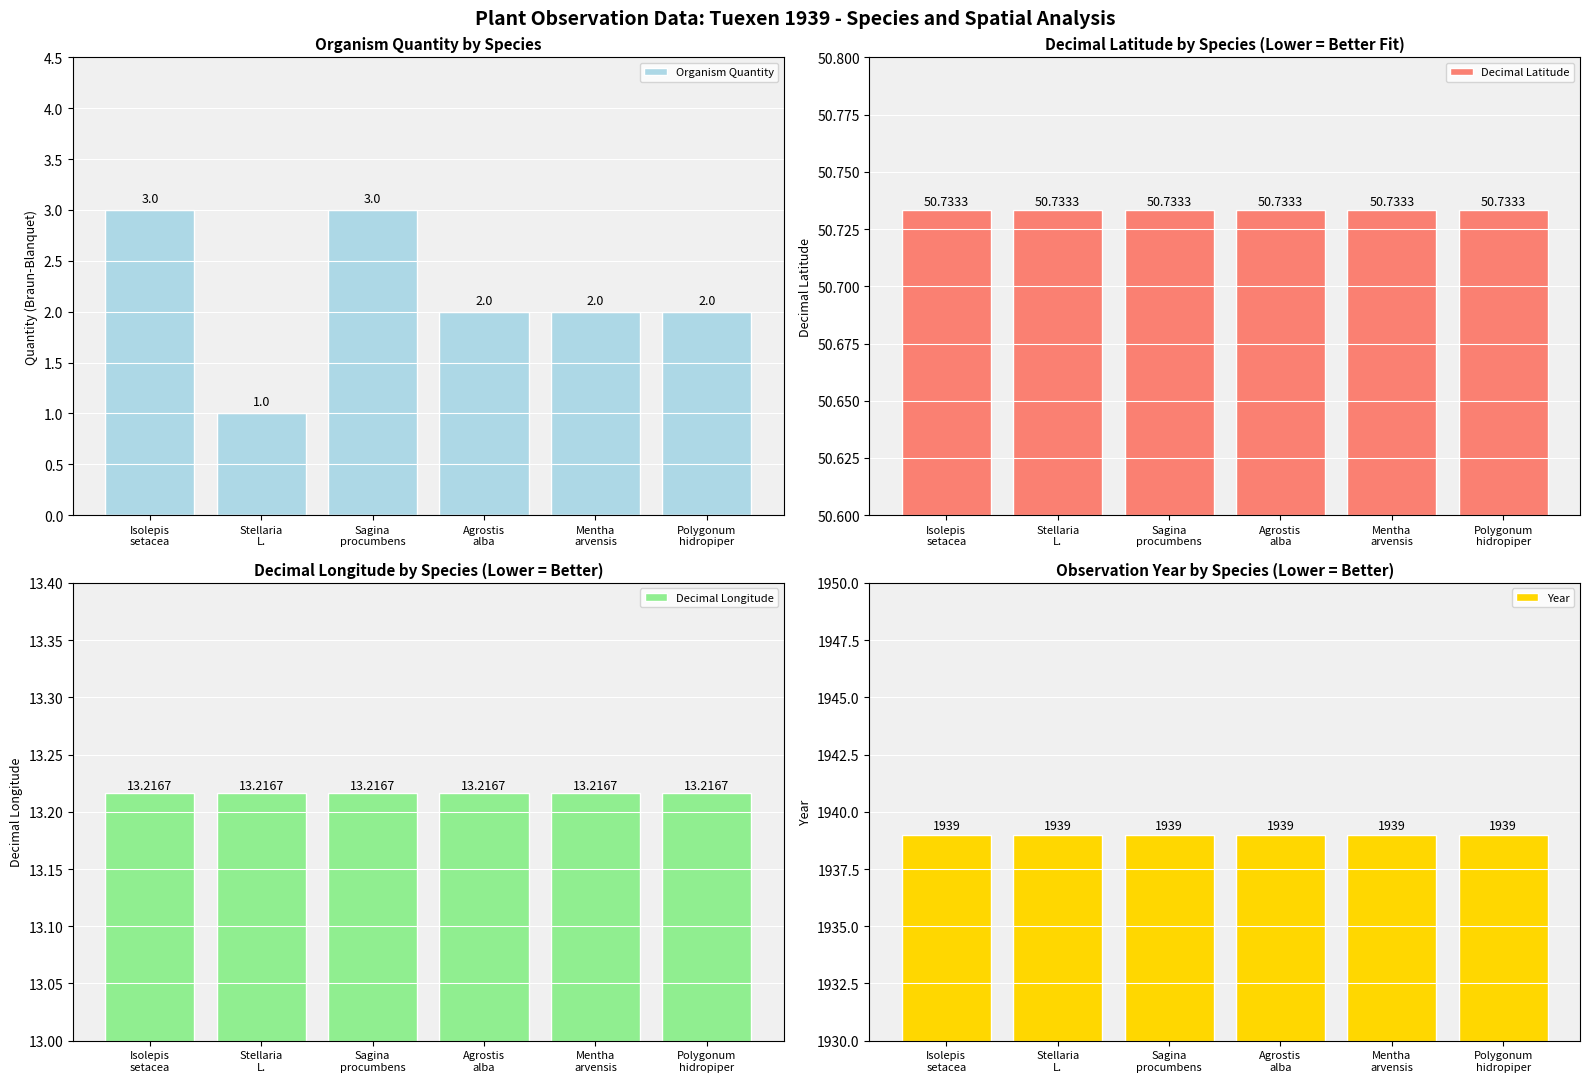

How many groups of bars are there?

6